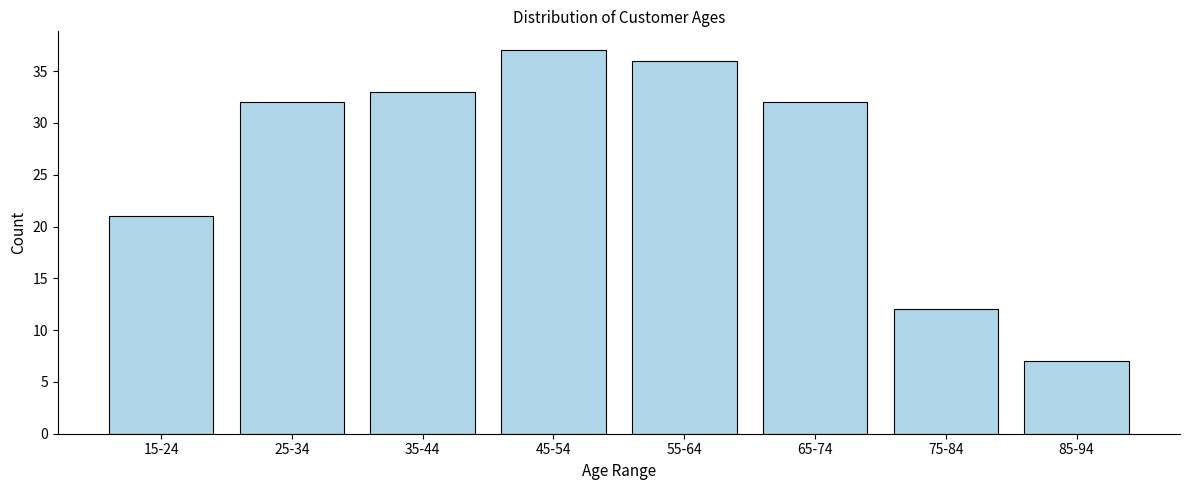

Reading left to right, list all the values displayed in this chart.

21	32	33	37	36	32	12	7